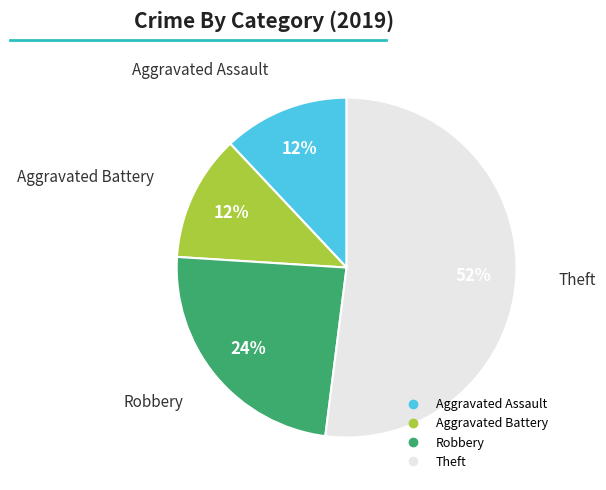

Between Aggravated Battery and Robbery, which is larger?

Robbery